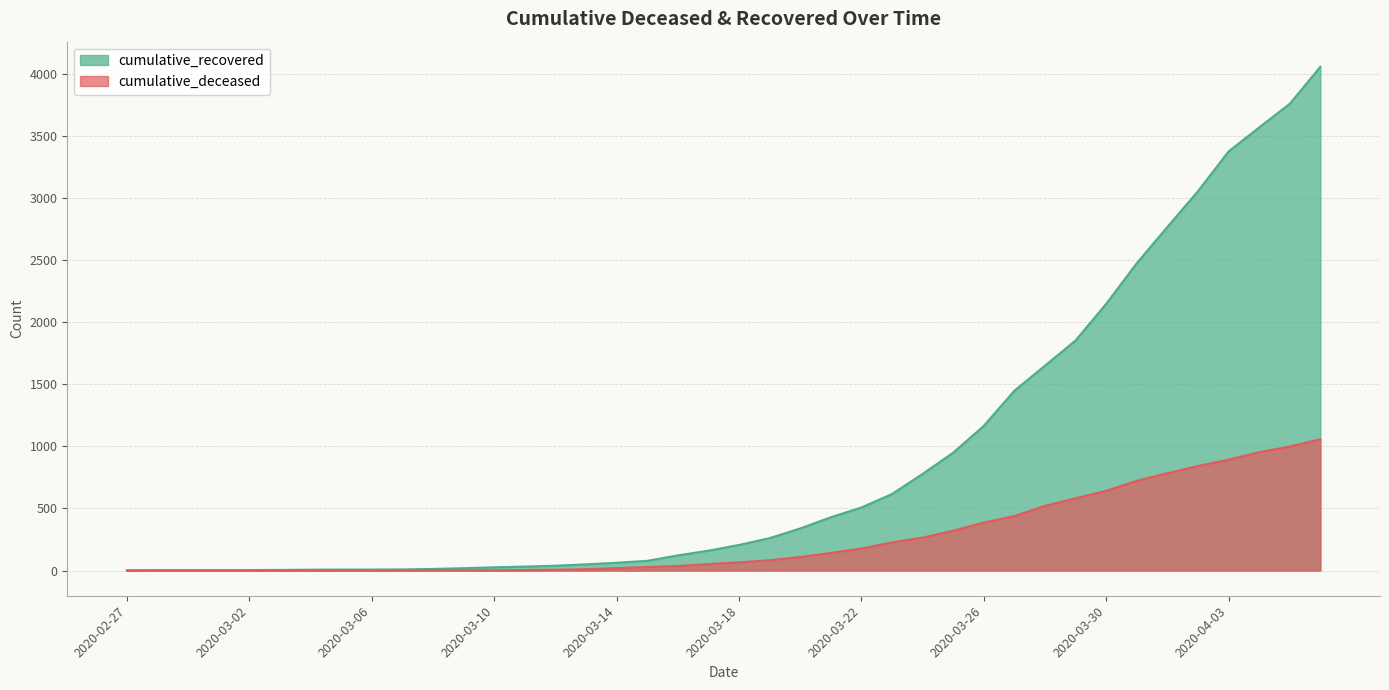

Where is cumulative_deceased nearest to the value 528?

2020-03-28